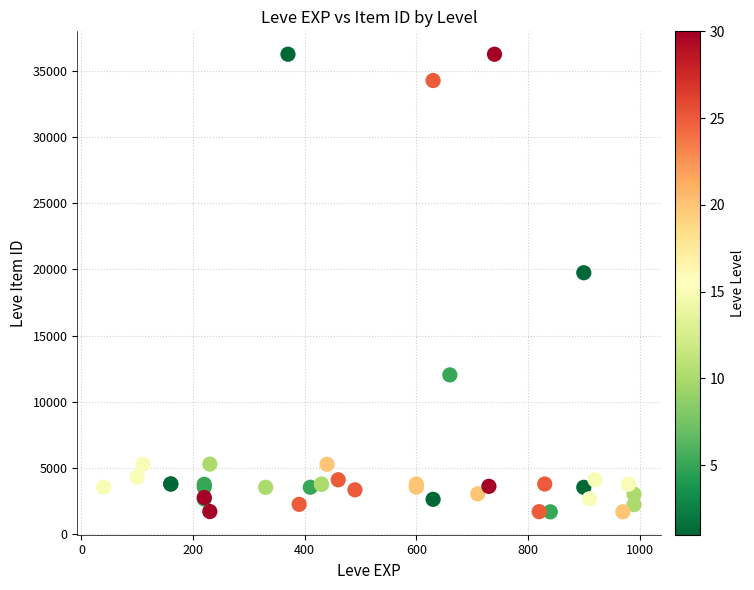

What Y value in the scatter plot is closest to 18967?

19744